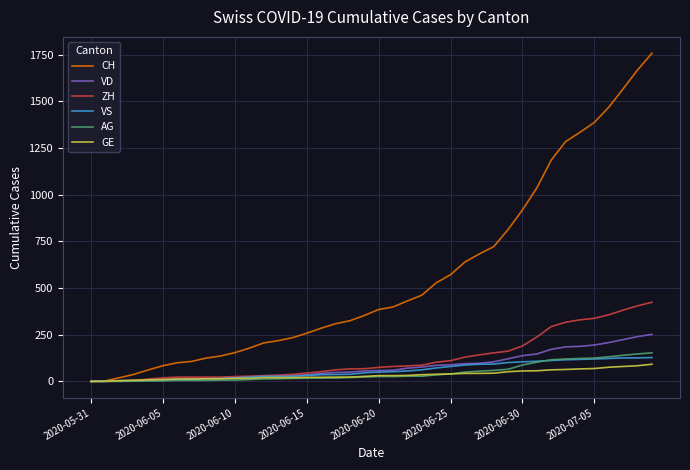

How many lines are shown in the chart?

6